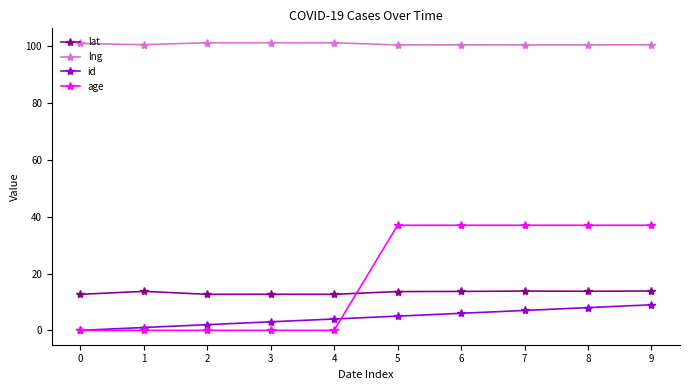

List the series in order of their peak value, highest first.

lng, age, lat, id